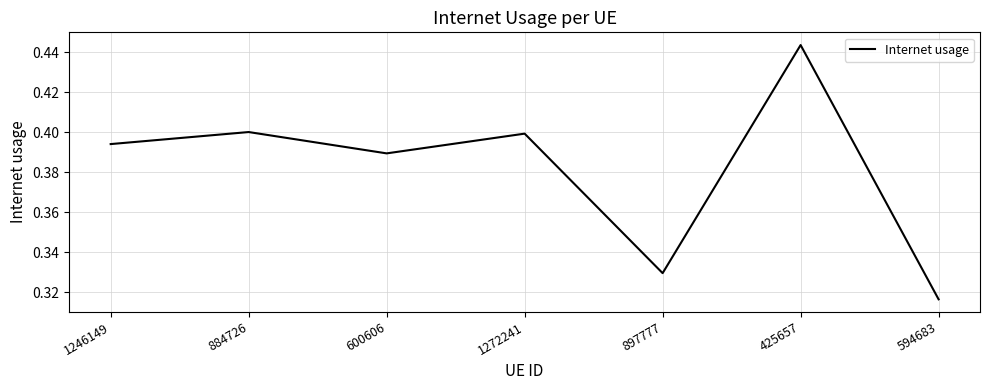

Where is the data nearest to the value 0?

594683